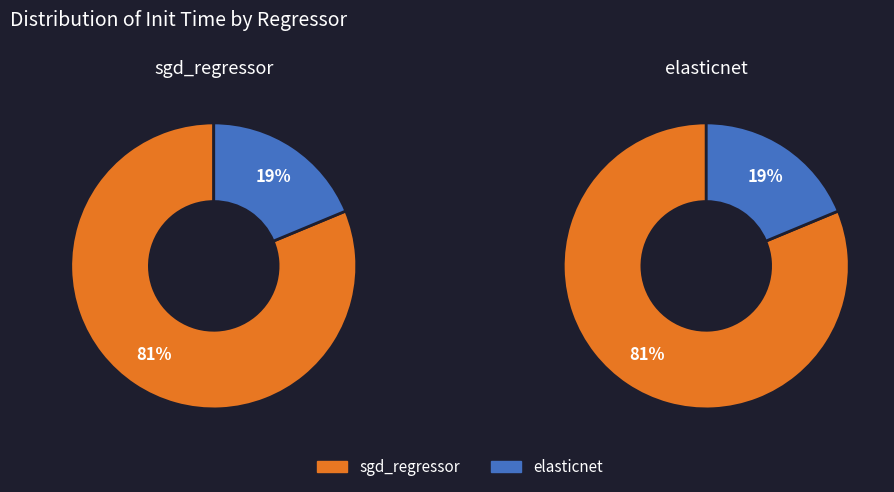

To the nearest percent, what is the average slice percentage?

50%